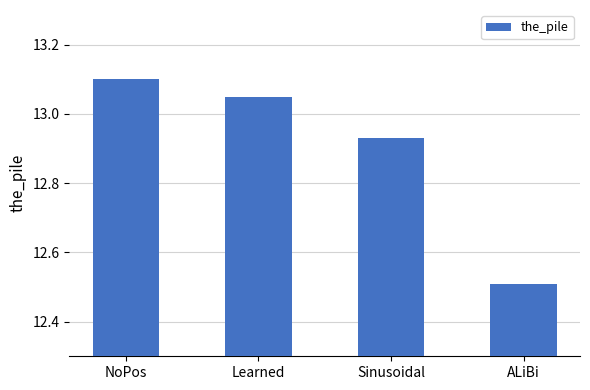

What is the label of the 1st bar from the right?

ALiBi